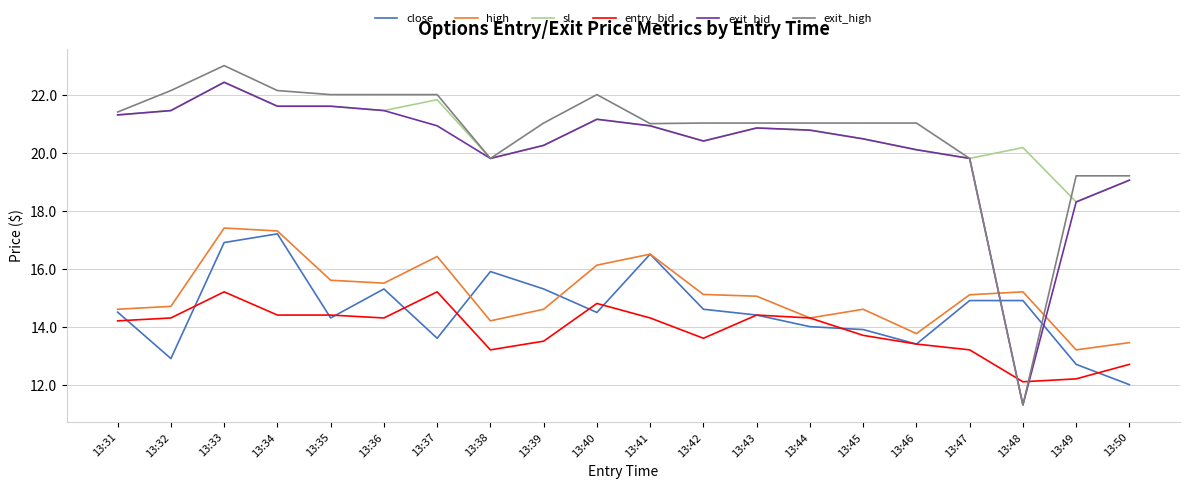

Between 13:34 and 13:44, which series saw the biggest shift?

close